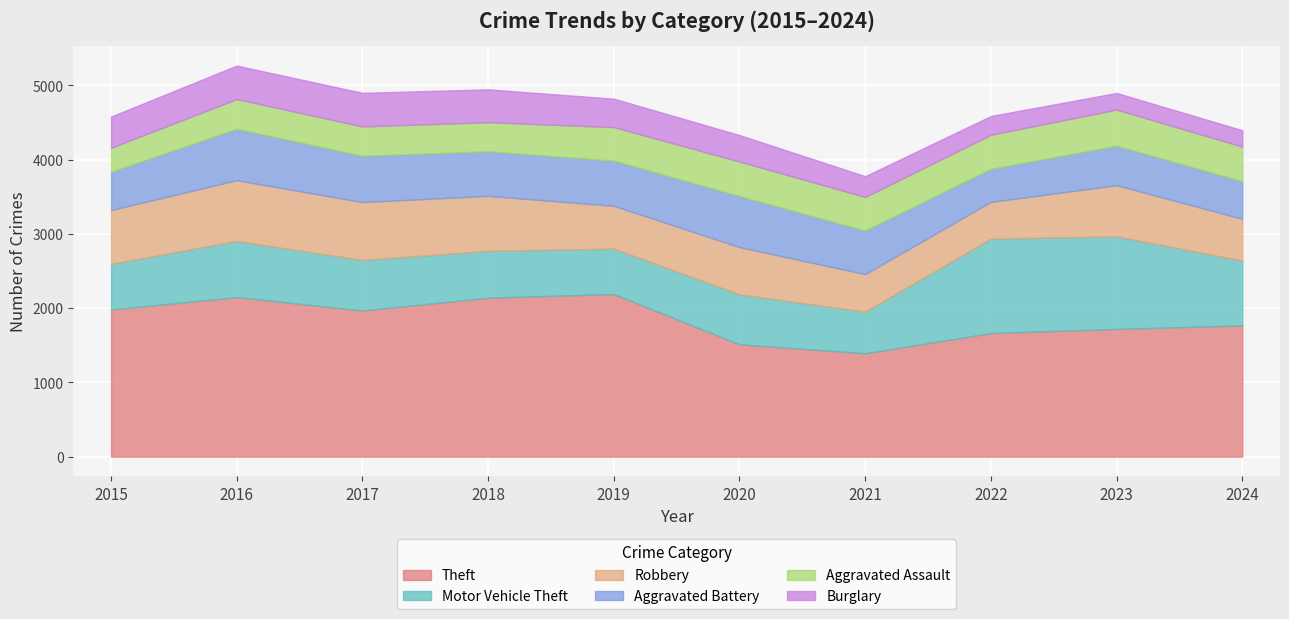

At which label is Robbery closest to 657?

2020